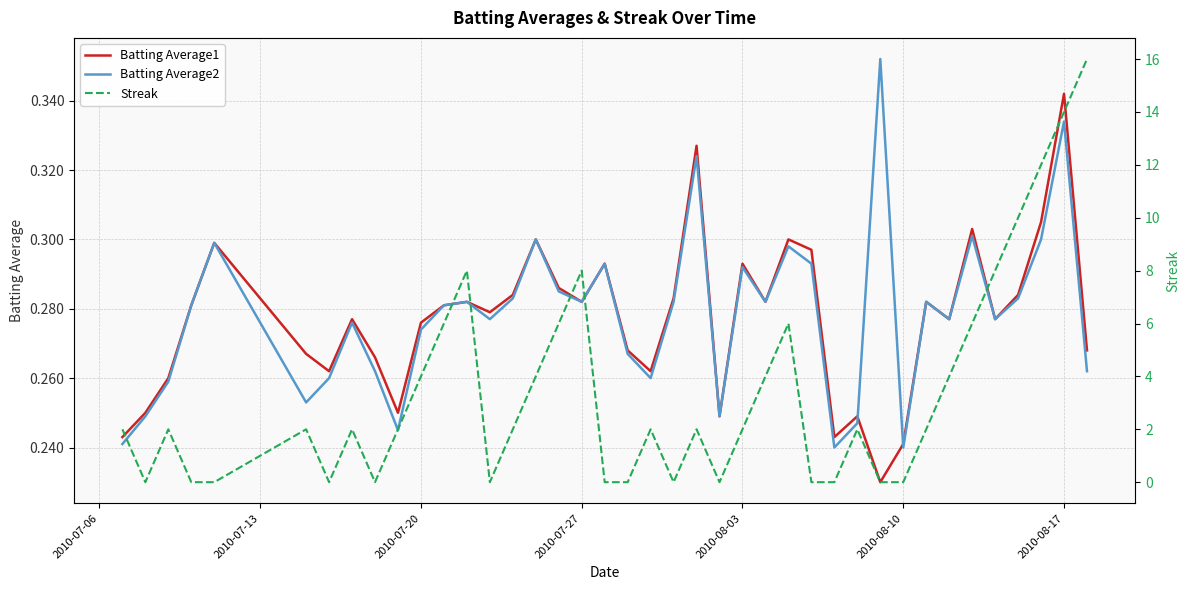

True or false: Batting Average1 and Streak intersect in this chart.

True